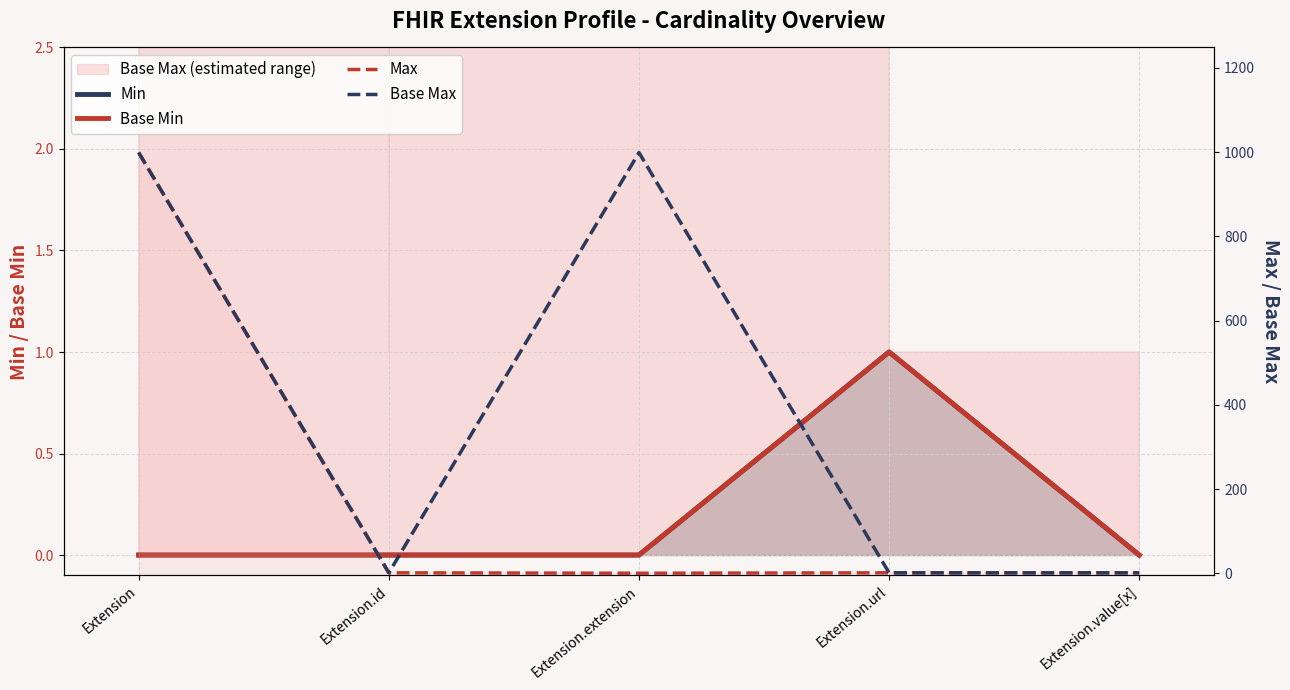

Between Extension.id and Extension.url, which is larger?

Extension.url